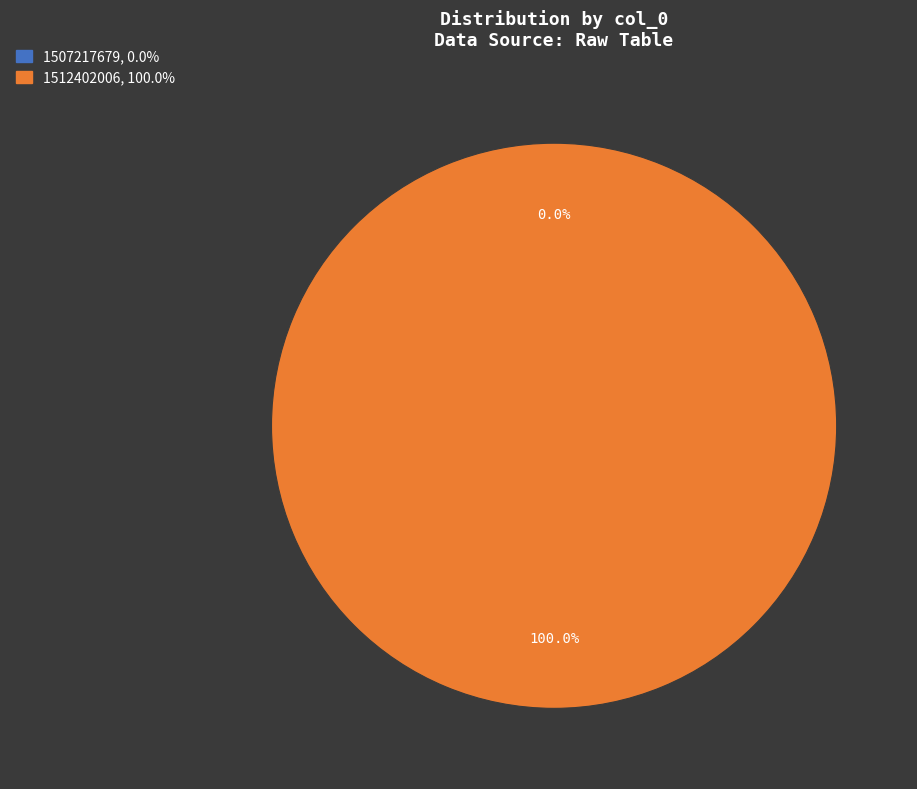

Which category has the biggest portion of the pie?

1512402006